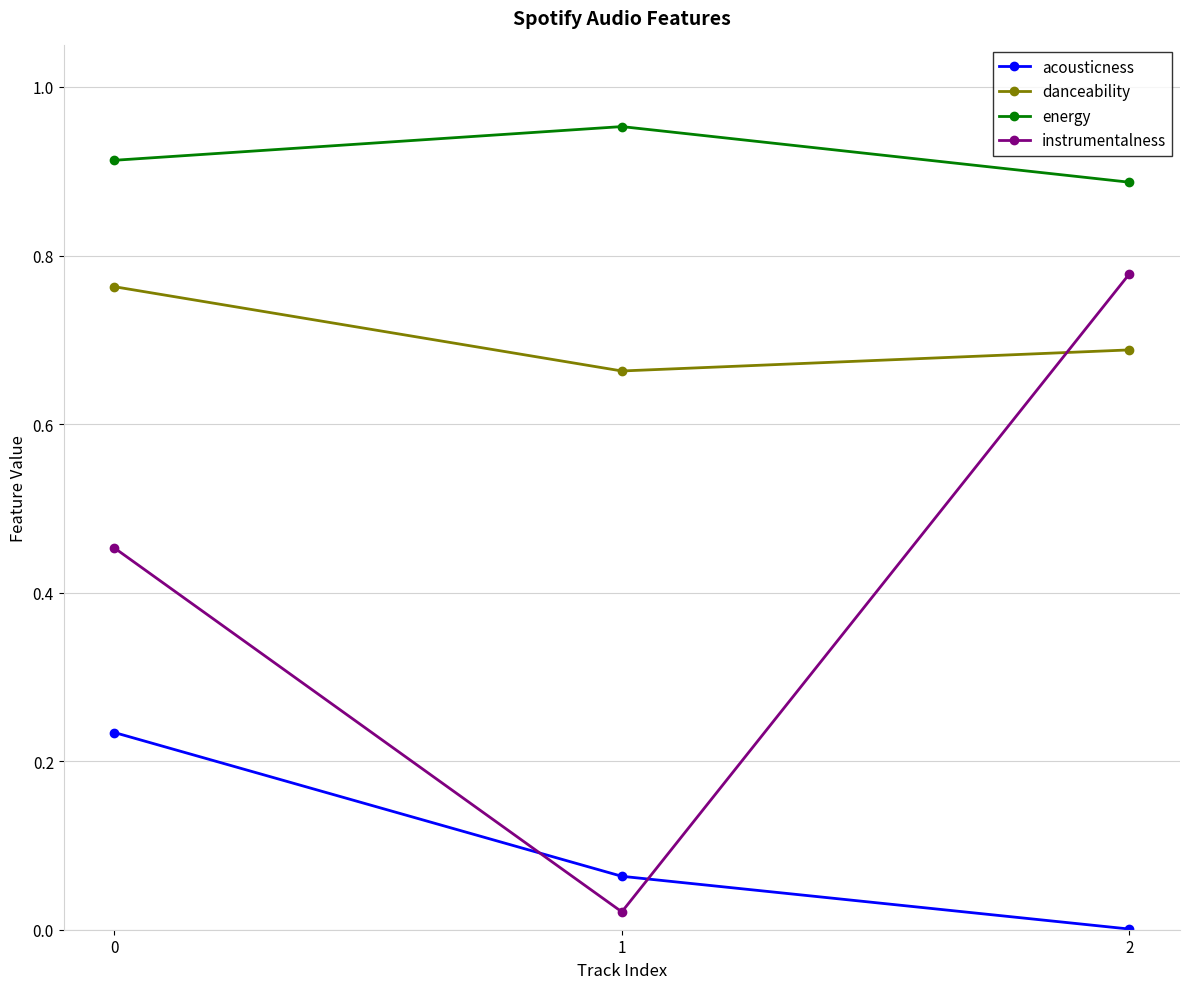

Count the energy values in the range 0 to 1.

3